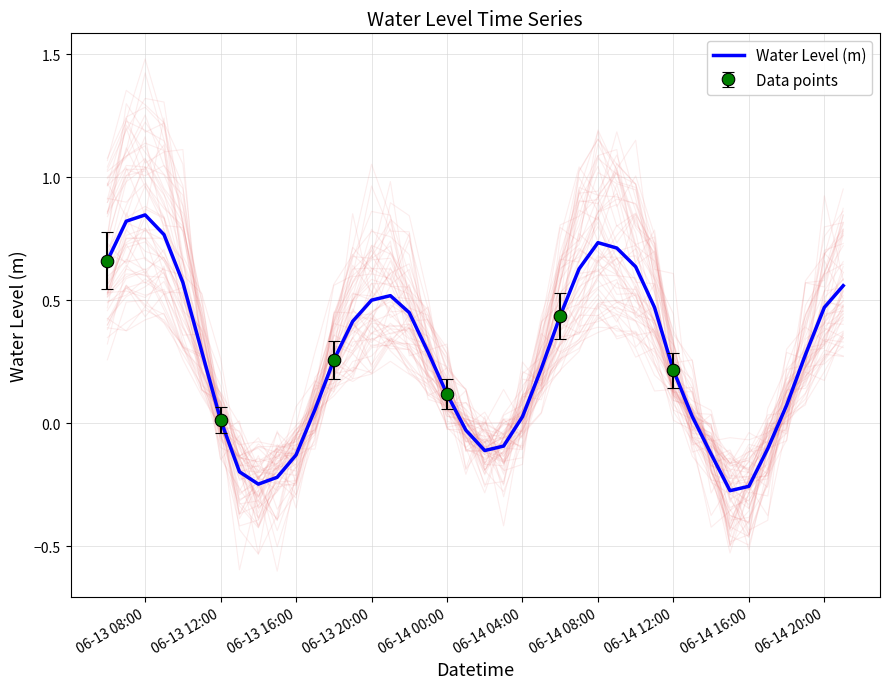

The value of Water Level (m) at 06-13 16:00 is -0.2. True or false?

False